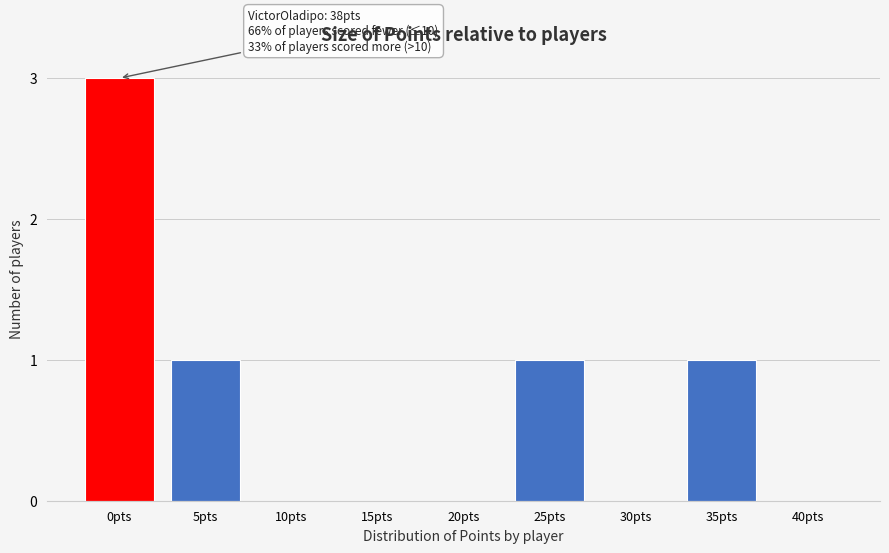

Reading left to right, extract all data points from this chart.

0pts=3	5pts=1	10pts=0	15pts=0	20pts=0	25pts=1	30pts=0	35pts=1	40pts=0